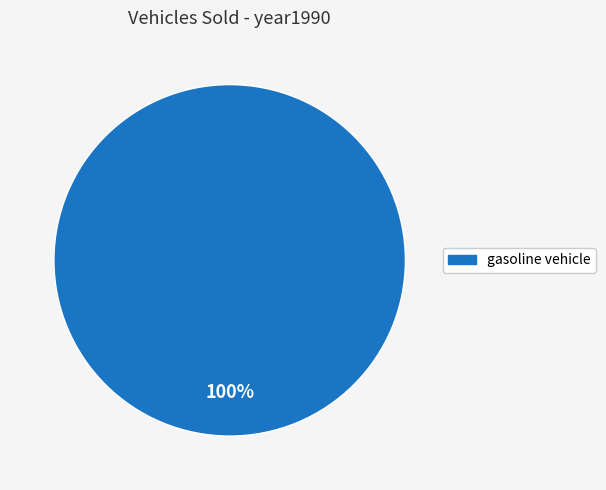

How many segments does this pie chart have?

1